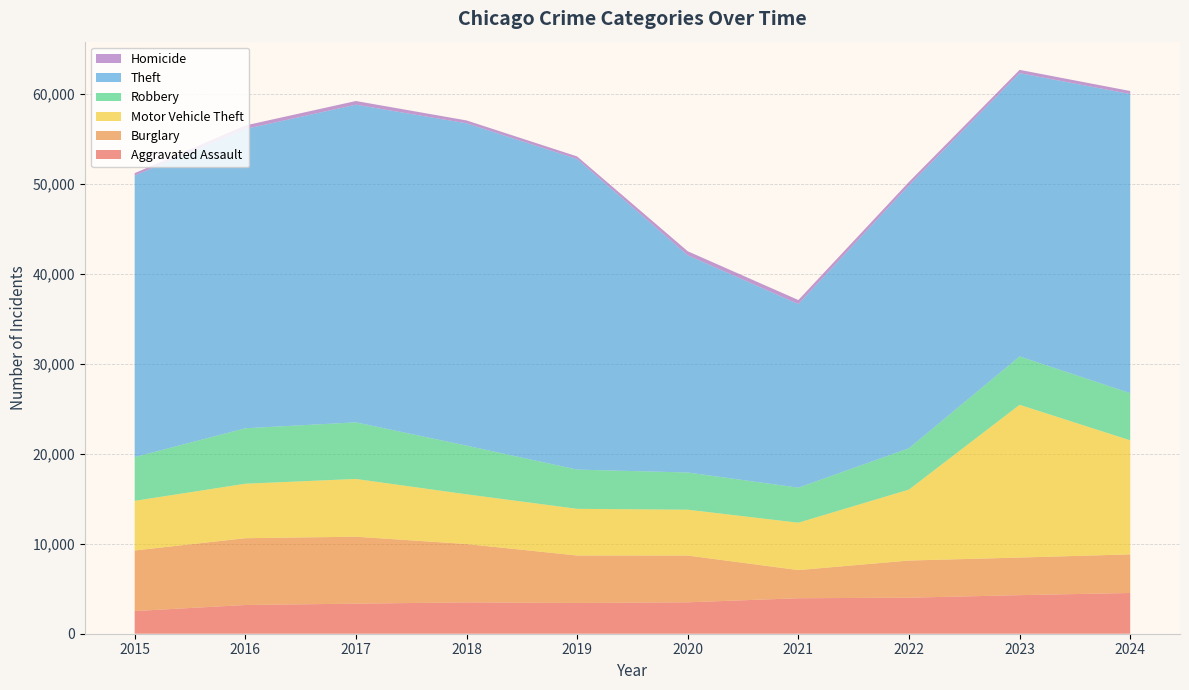

Reading right to left, transcribe all the data shown in this chart.

Aggravated Assault: 2024=4529	2023=4288	2022=4007	2021=3945	2020=3493	2019=3419	2018=3486	2017=3342	2016=3193	2015=2521
Burglary: 2024=4293	2023=4182	2022=4131	2021=3132	2020=5199	2019=5278	2018=6487	2017=7446	2016=7428	2015=6736
Motor Vehicle Theft: 2024=12681	2023=16984	2022=7892	2021=5267	2020=5098	2019=5190	2018=5530	2017=6421	2016=6058	2015=5519
Robbery: 2024=5247	2023=5381	2022=4595	2021=3899	2020=4137	2019=4363	2018=5411	2017=6296	2016=6167	2015=4865
Theft: 2024=33260	2023=31499	2022=29225	2021=20419	2020=24151	2019=34533	2018=35841	2017=35321	2016=33278	2015=31302
Homicide: 2024=338	2023=365	2022=393	2021=445	2020=449	2019=290	2018=322	2017=410	2016=393	2015=271